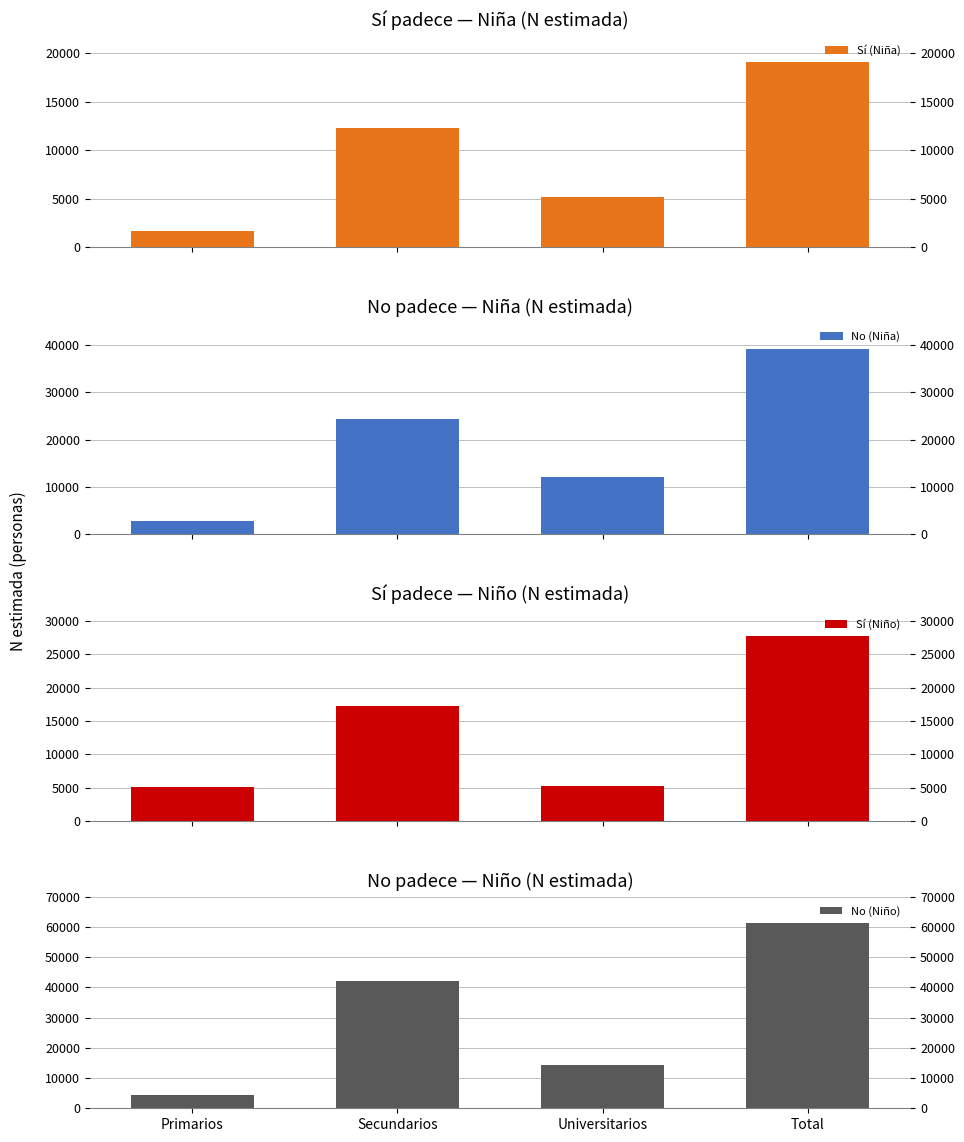

Reading left to right, transcribe all the data shown in this chart.

Sí (Niña): 1642	12275	5193	19110
No (Niña): 2741	24397	12020	39158
Sí (Niño): 5179	17186	5316	27682
No (Niño): 4485	42241	14463	61189